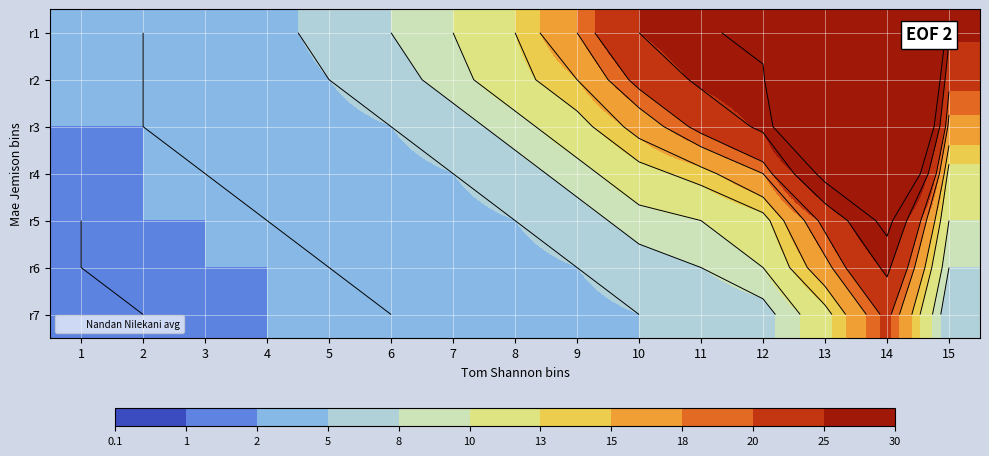

List the series in order of their peak value, highest first.

r1, r2, r3, r4, r5, r6, r7